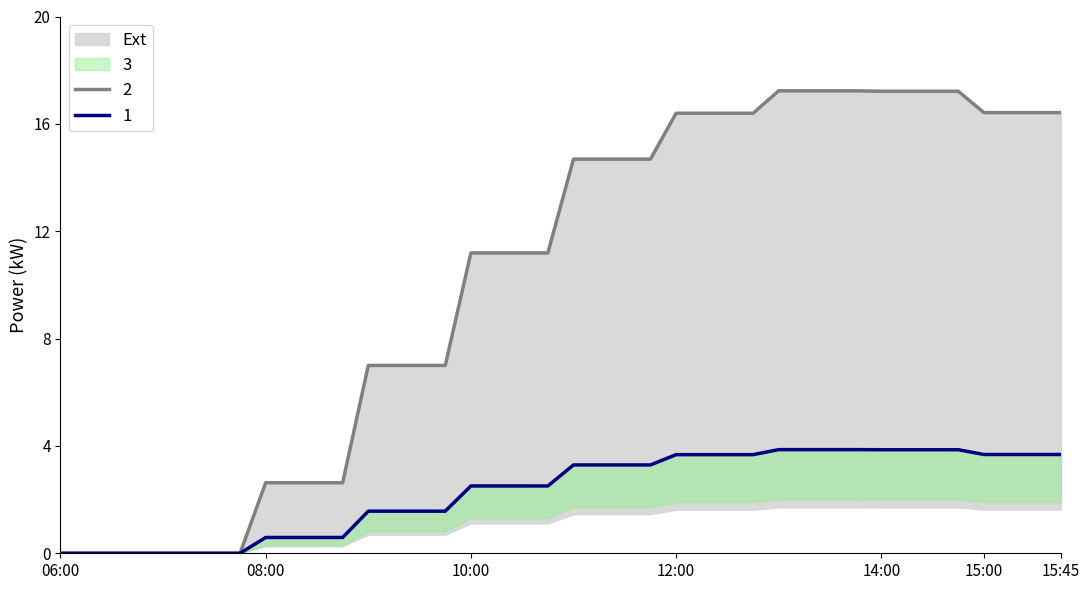

The value of 2 at 10:45 is 4.0. True or false?

False